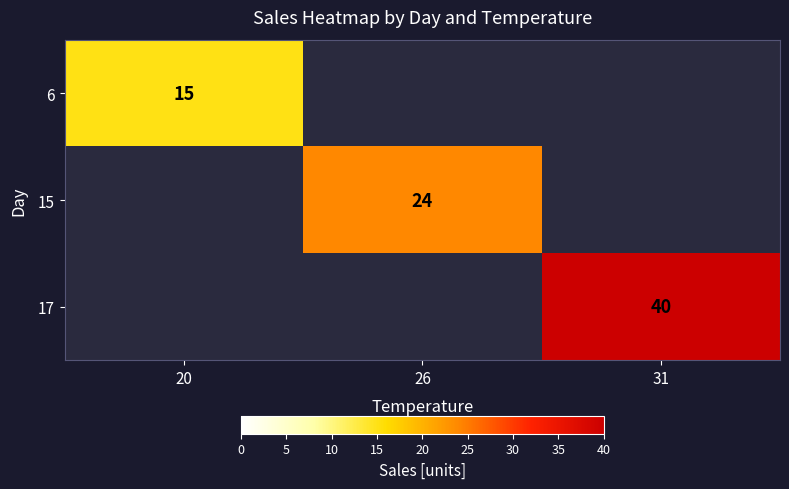

Is it true that 6 equals 21 at 20?

False